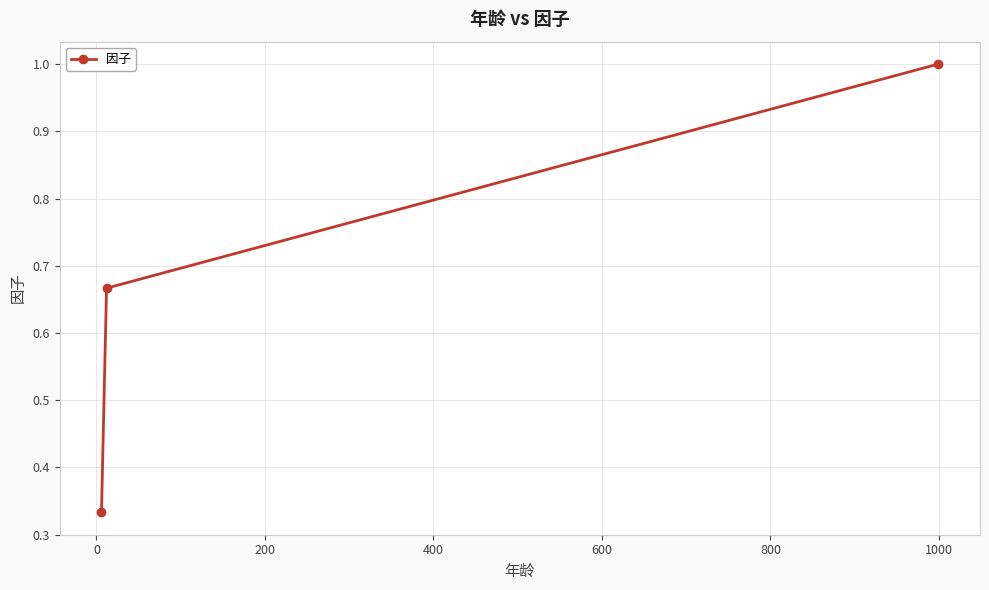

How many values are between 0 and 1?

3